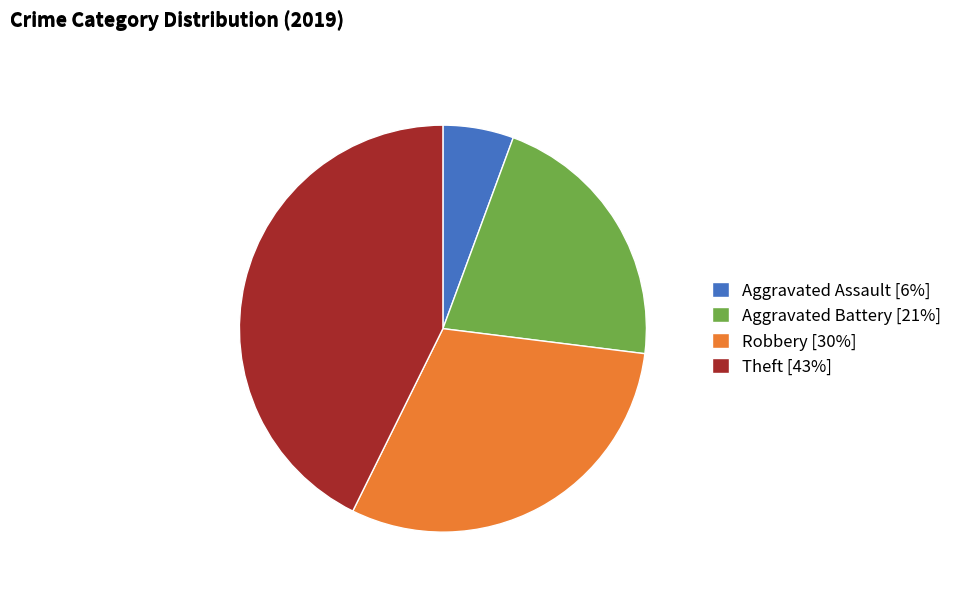

Is Aggravated Battery the majority of the pie?

No